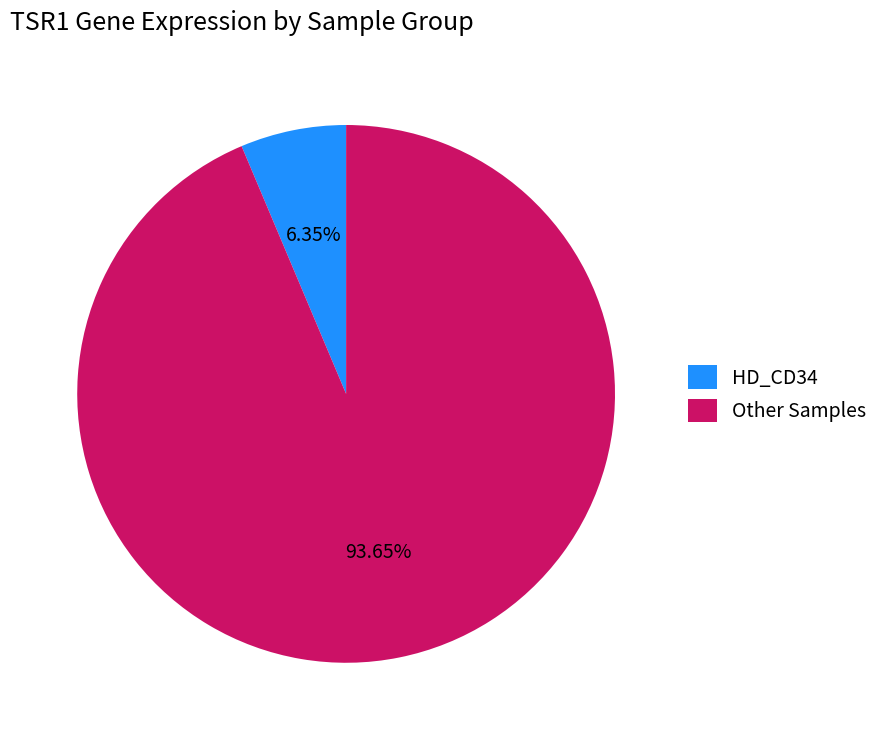

Which slice is the largest?

Other Samples